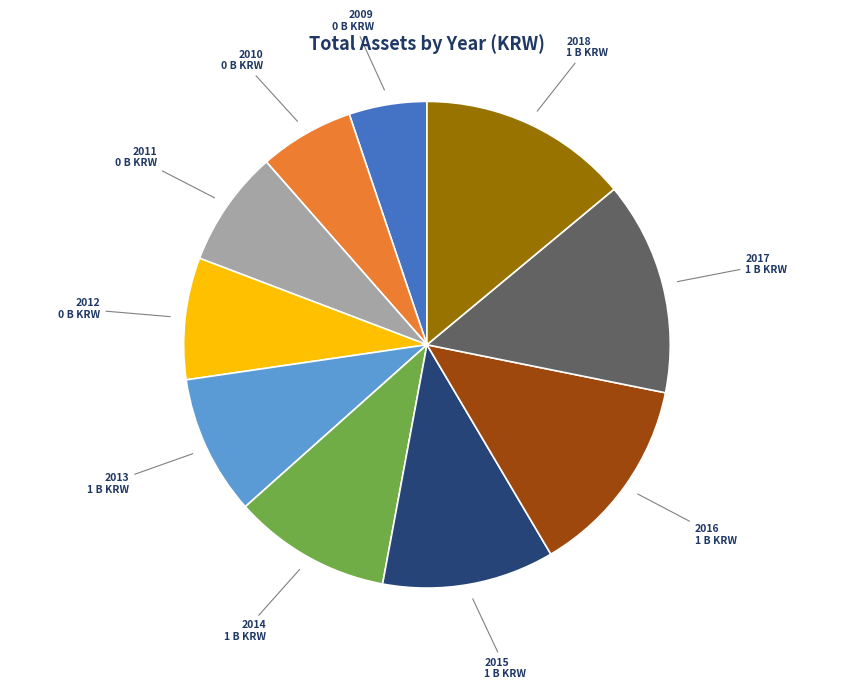

Do 2010 and 2012 together represent more than half of the pie?

No